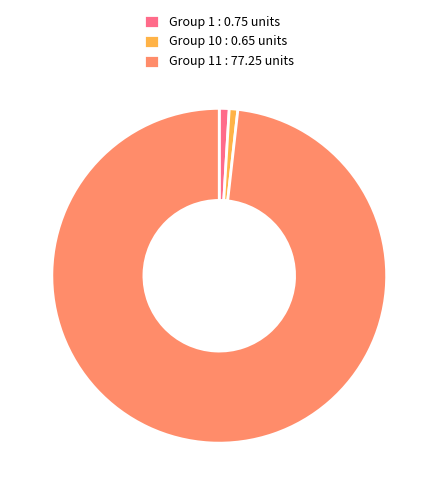

The Group 11 : 77.25 units slice represents 87% of the pie. True or false?

False